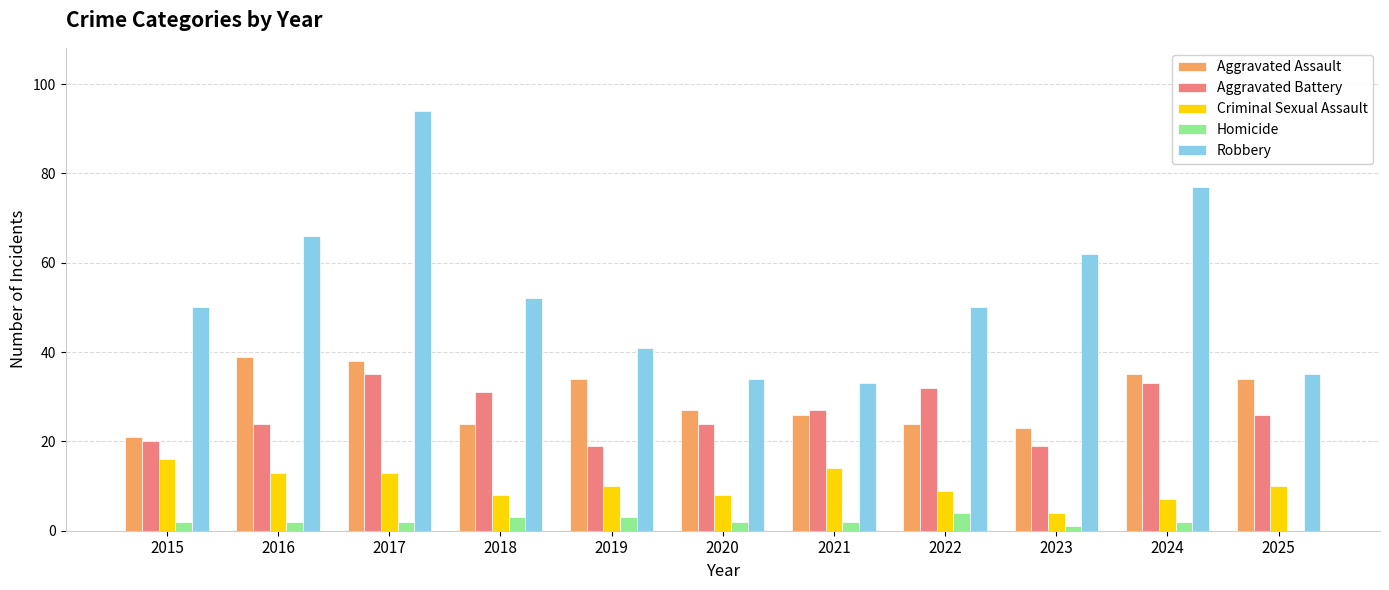

Are the bars grouped side by side (vs. stacked)?

Yes